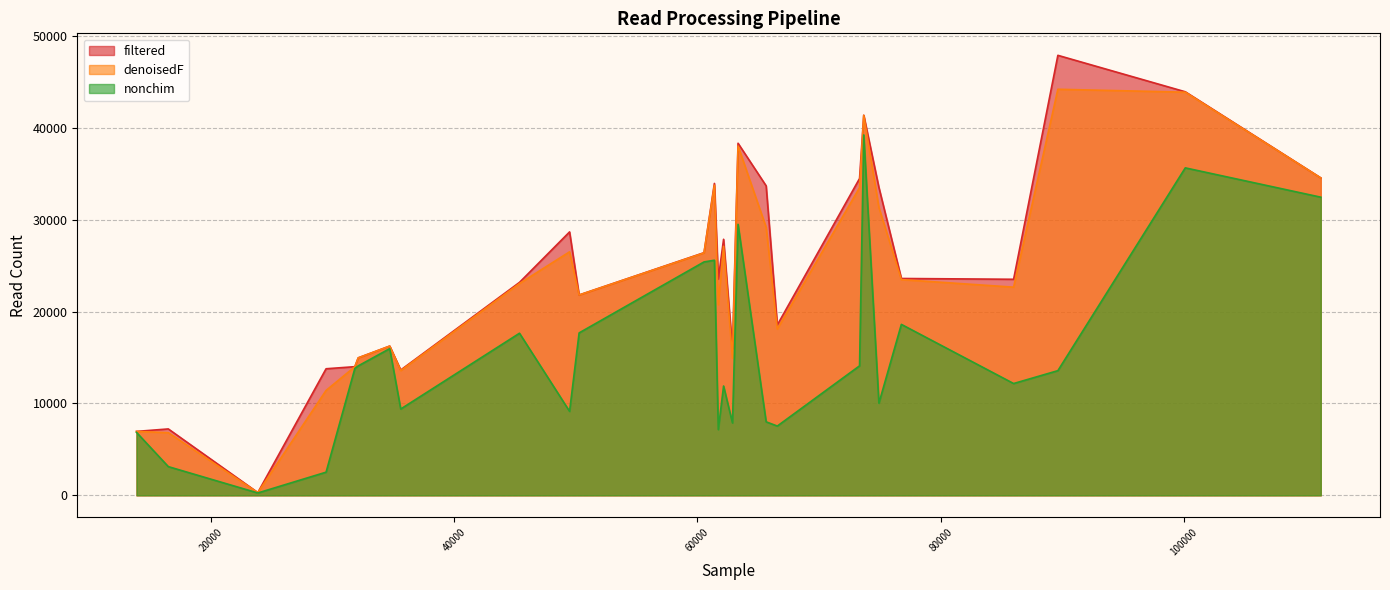

Rank the series by their maximum value, from highest to lowest.

filtered, denoisedF, nonchim